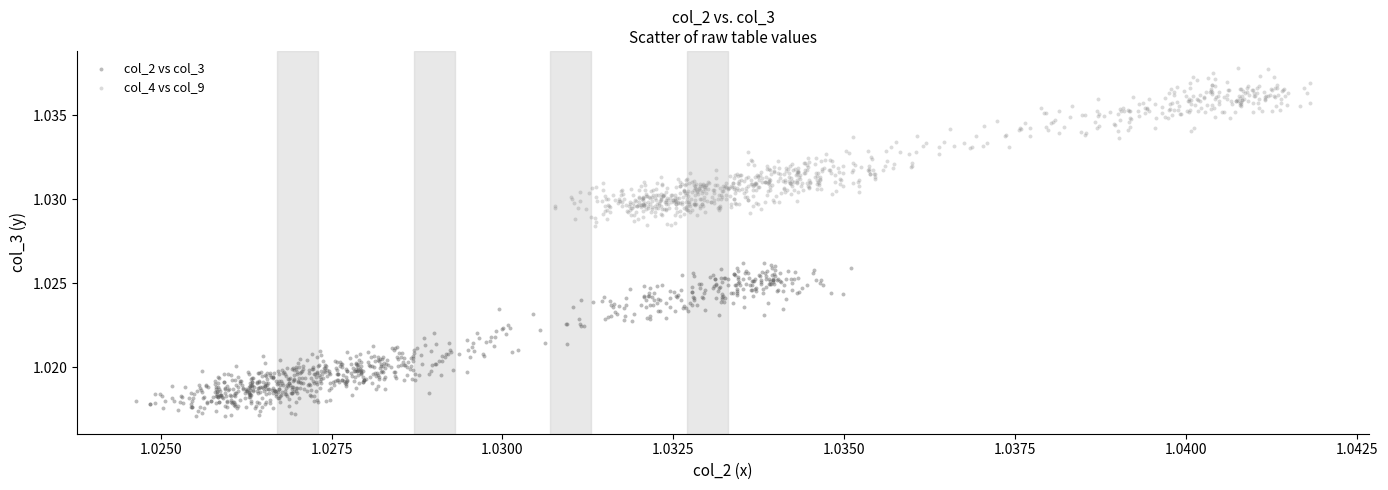

Which series contains the highest Y value?

col_4 vs col_9